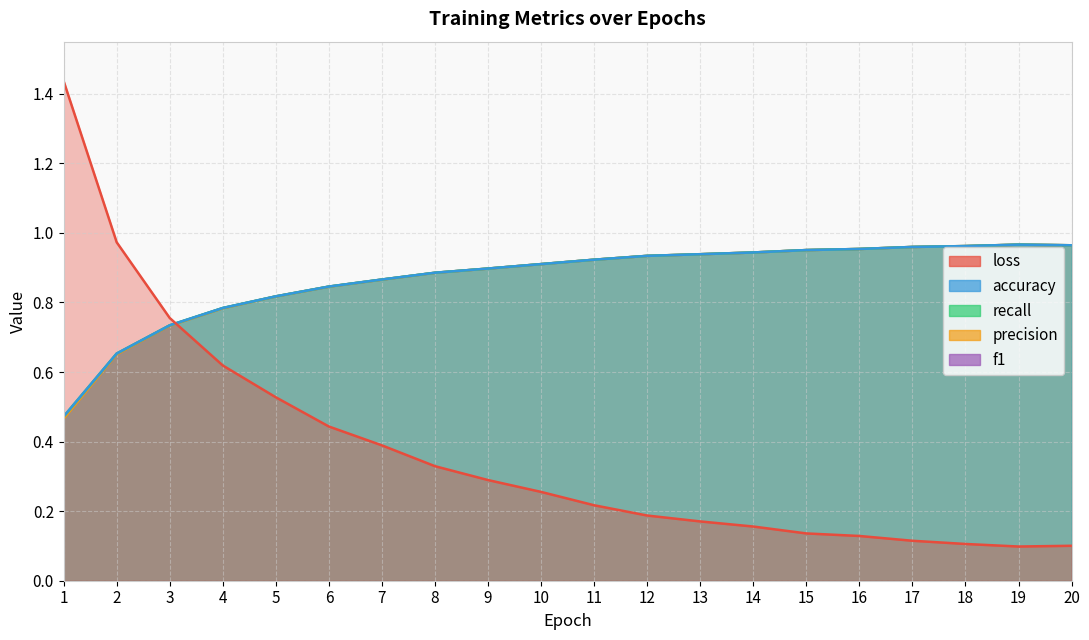

At how many categories does at least one series exceed 0?

20